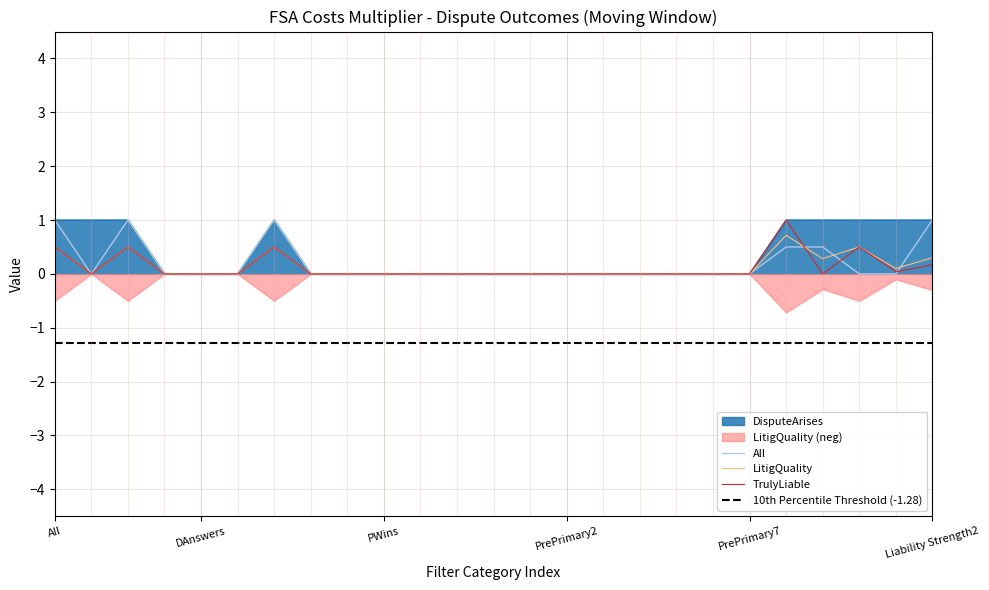

What is the difference between the second highest and second lowest values in the TrulyLiable series?

0.5